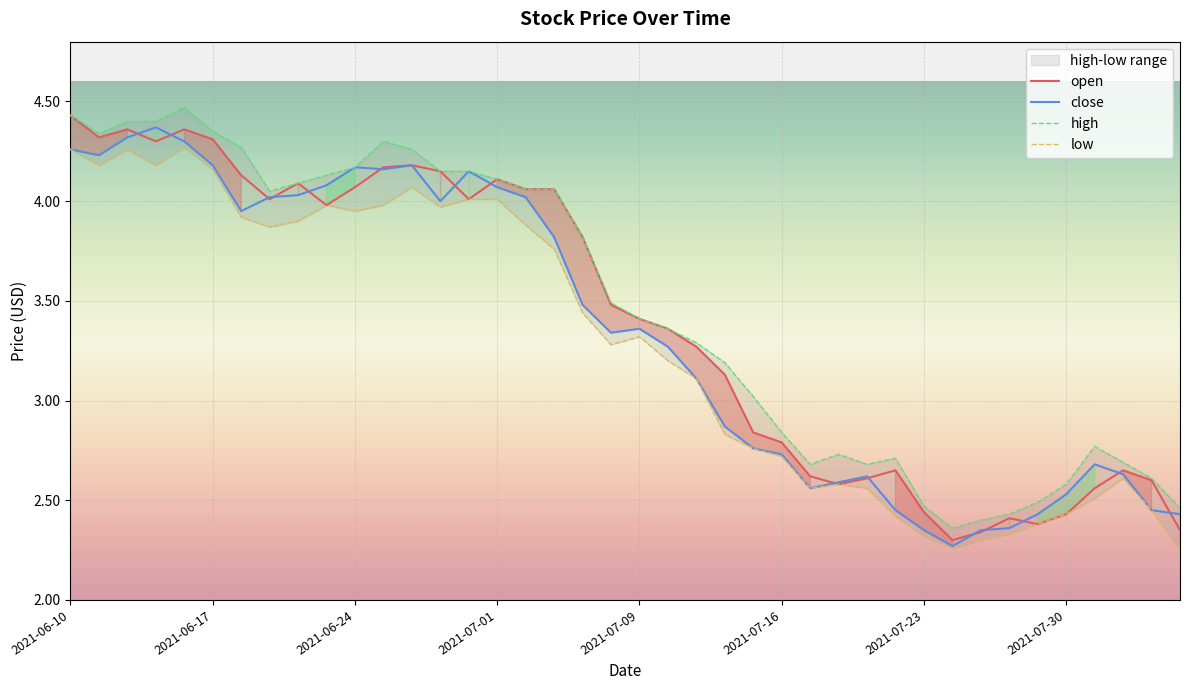

Which category has the highest value in the open series?

2021-06-10